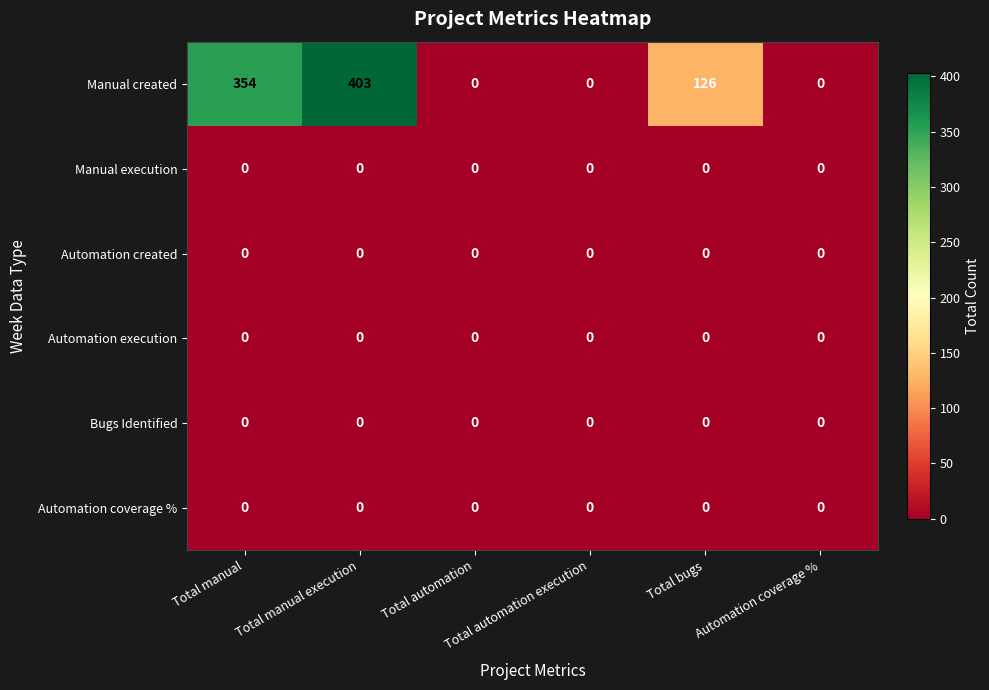

How many Manual created values are between 0 and 354?

5